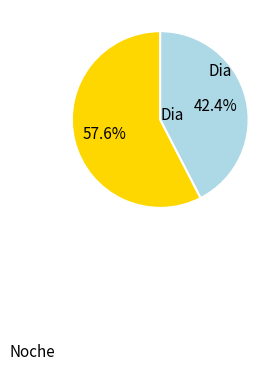

Count the number of slices in the pie.

2